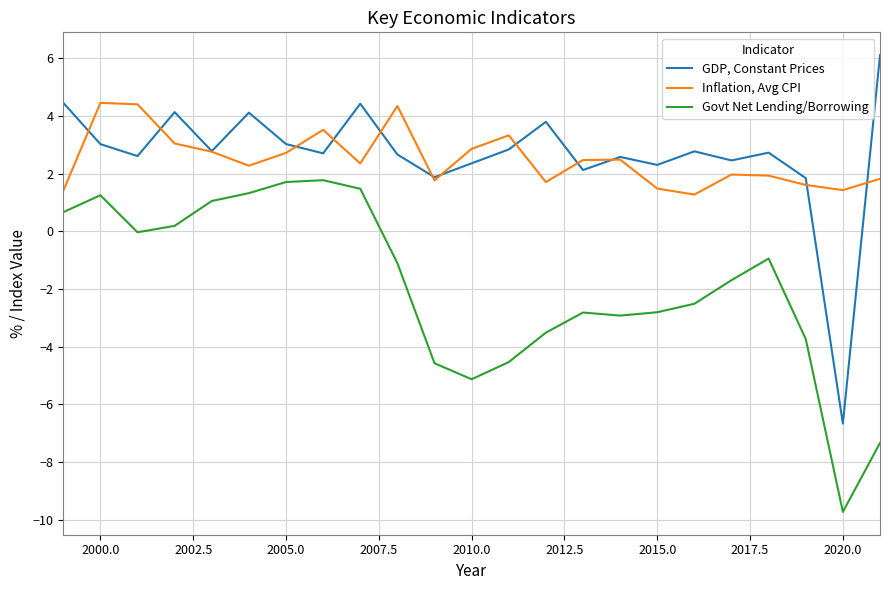

What is the sum of all GDP, Constant Prices values?

61.1